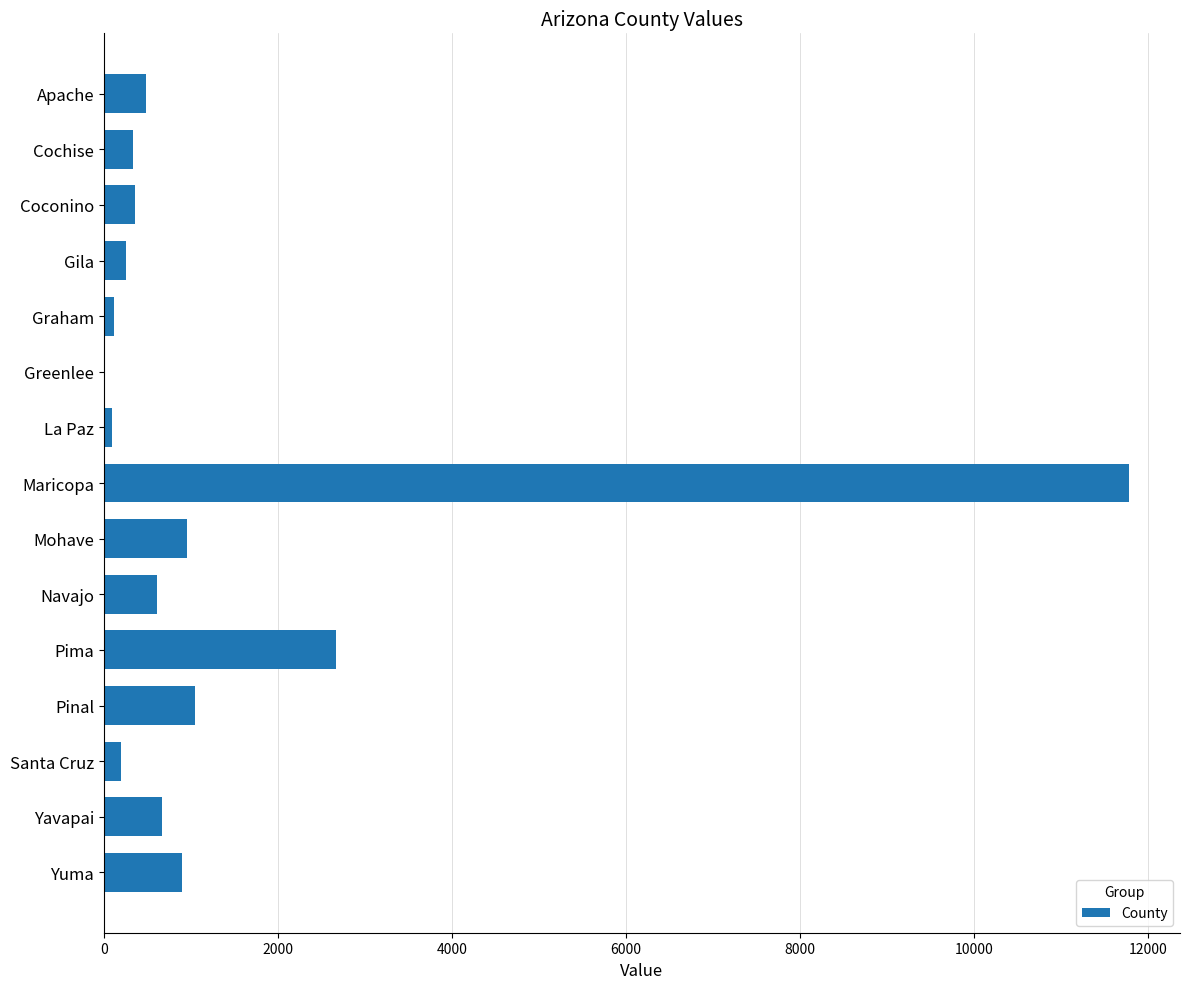

What is the average value?

1364